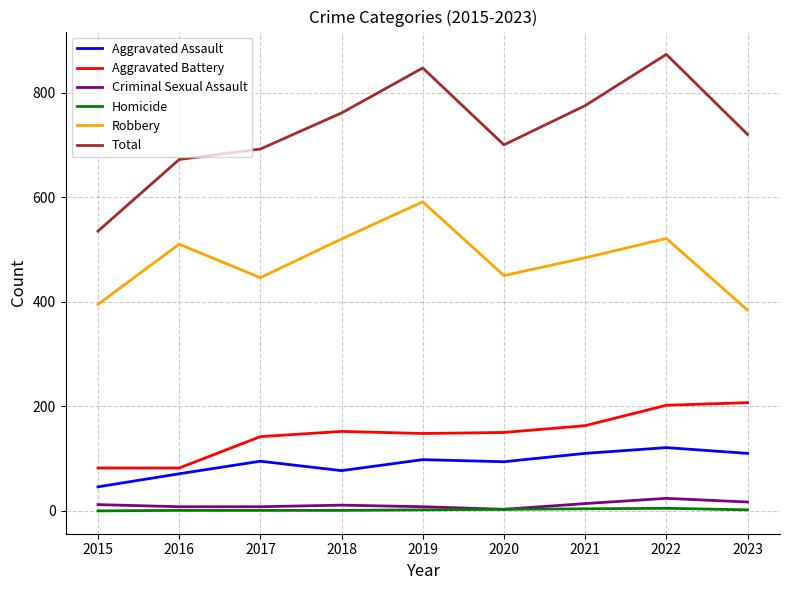

What is the sum of the Homicide values at 2018 and 2022?

6